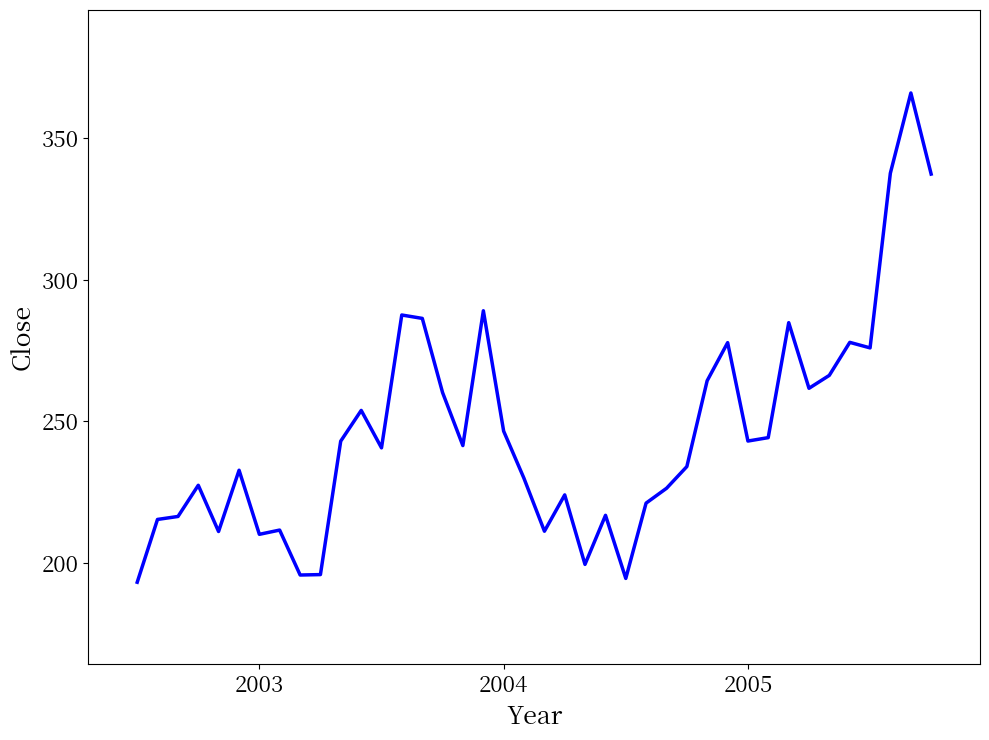

Does the chart have visible grid lines?

No